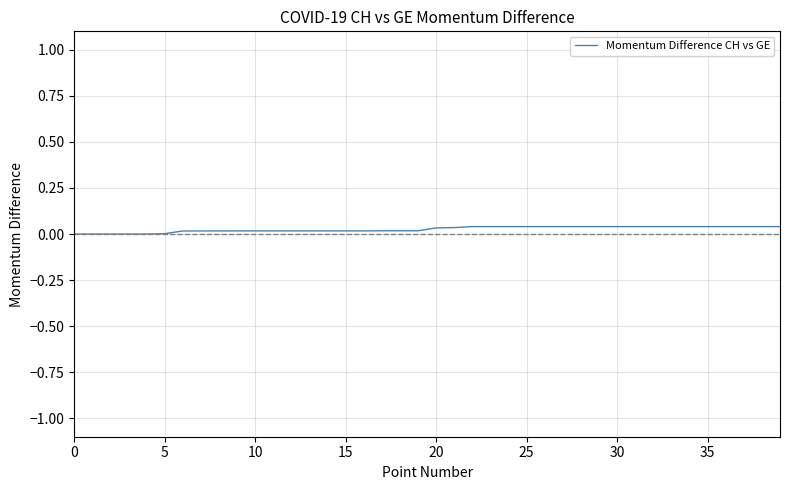

Is this an area chart (filled region under the line)?

No